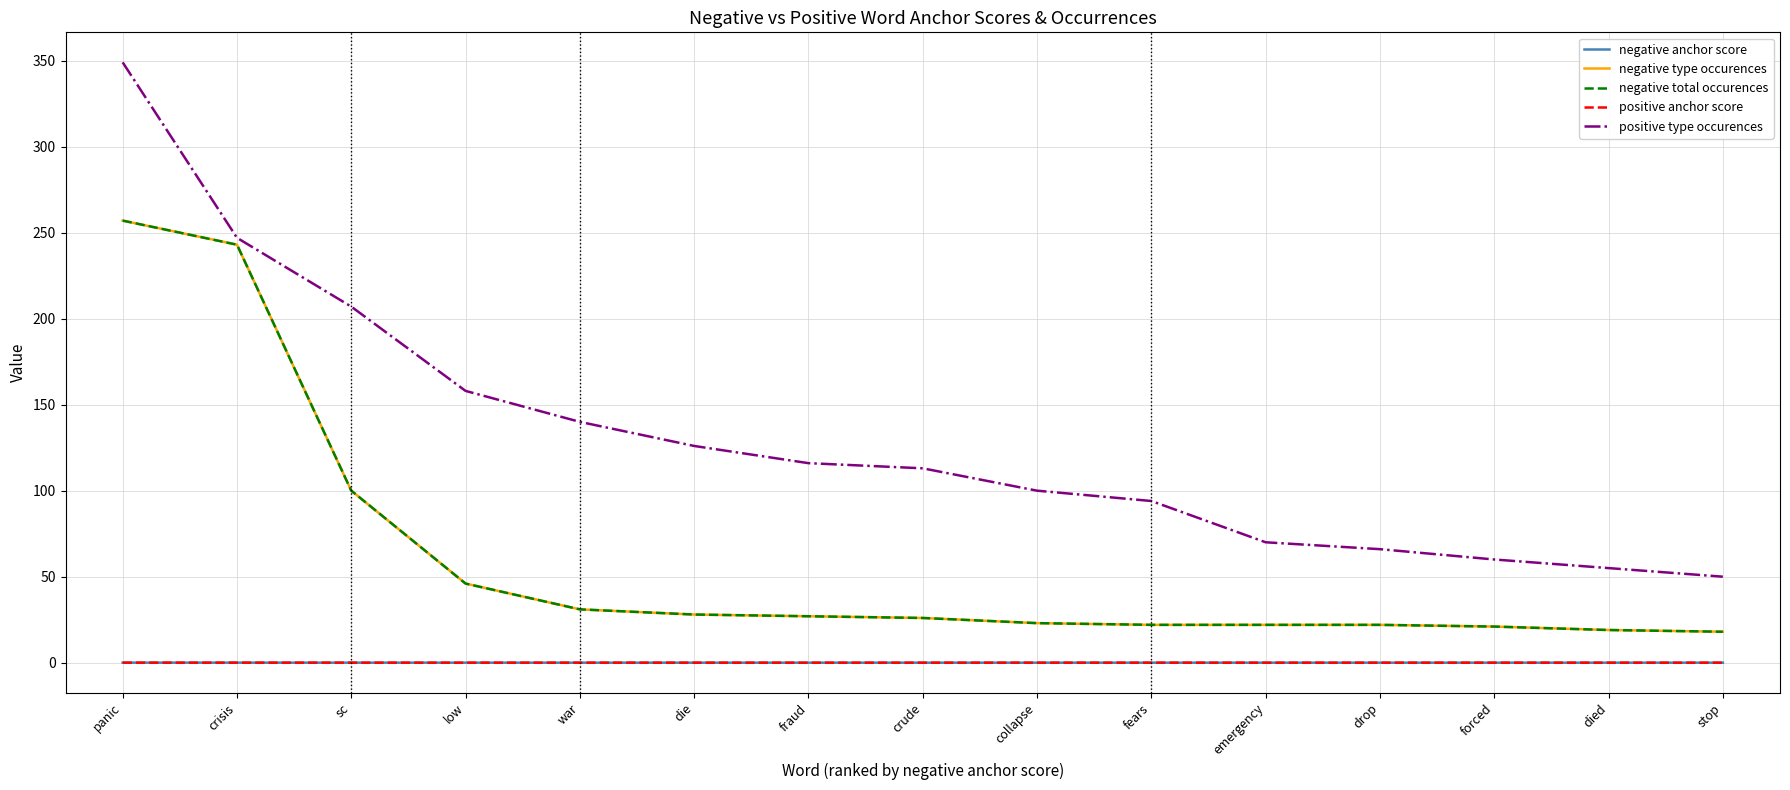

Does the chart display data point markers on the line(s)?

No